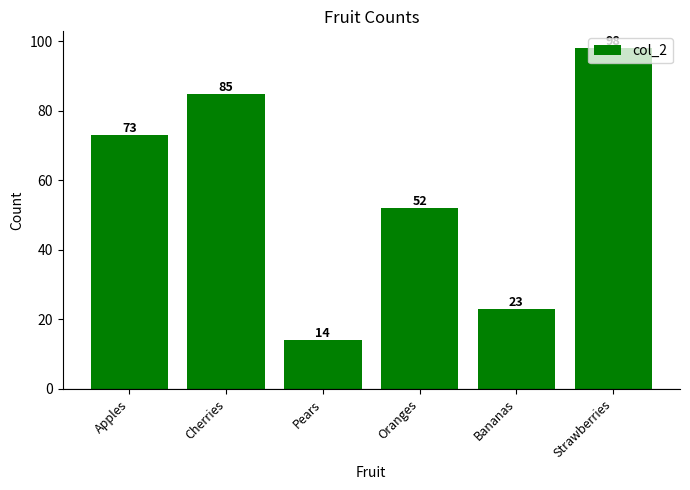

Reading left to right, transcribe all the data shown in this chart.

Apples=73	Cherries=85	Pears=14	Oranges=52	Bananas=23	Strawberries=98